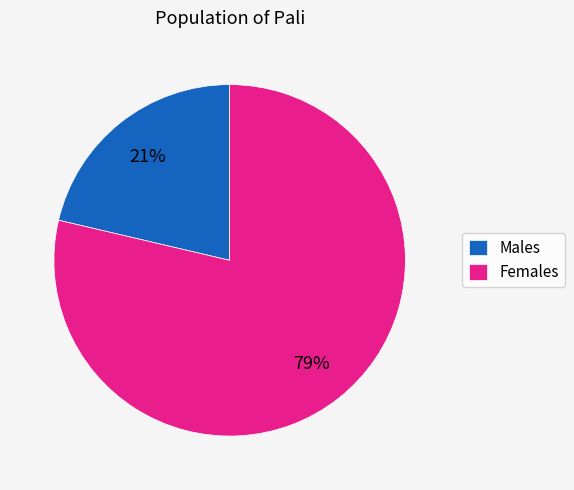

Which has a higher value, Males or Females?

Females